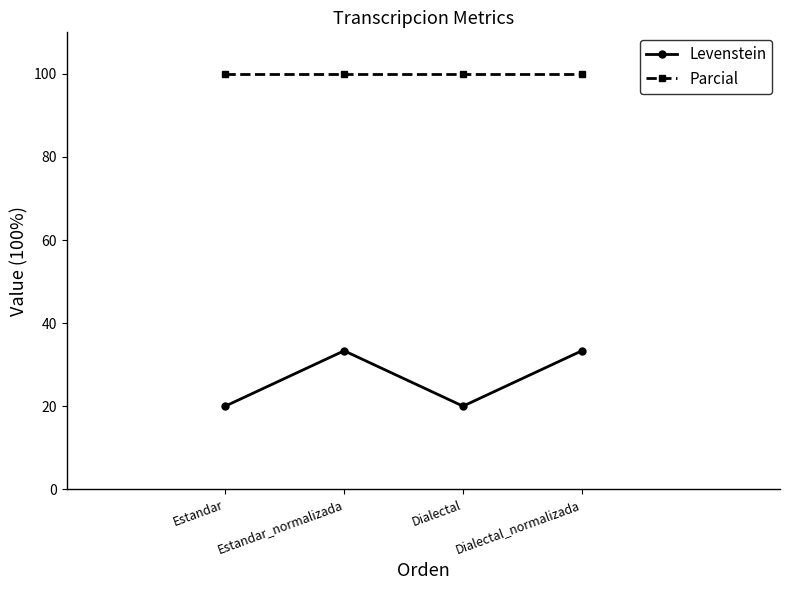

What is the minimum value shown in the chart?

20.0